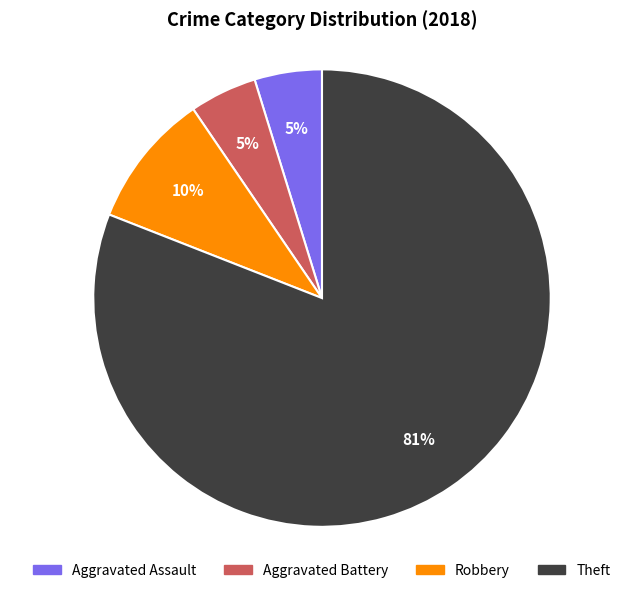

Does Theft represent more than half of the total?

Yes